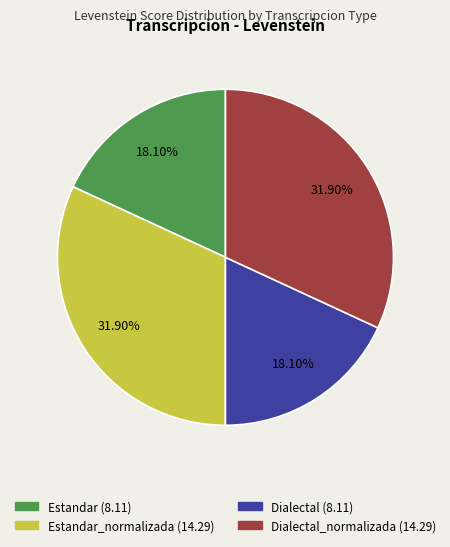

Is there any slice that represents more than half of the pie?

No